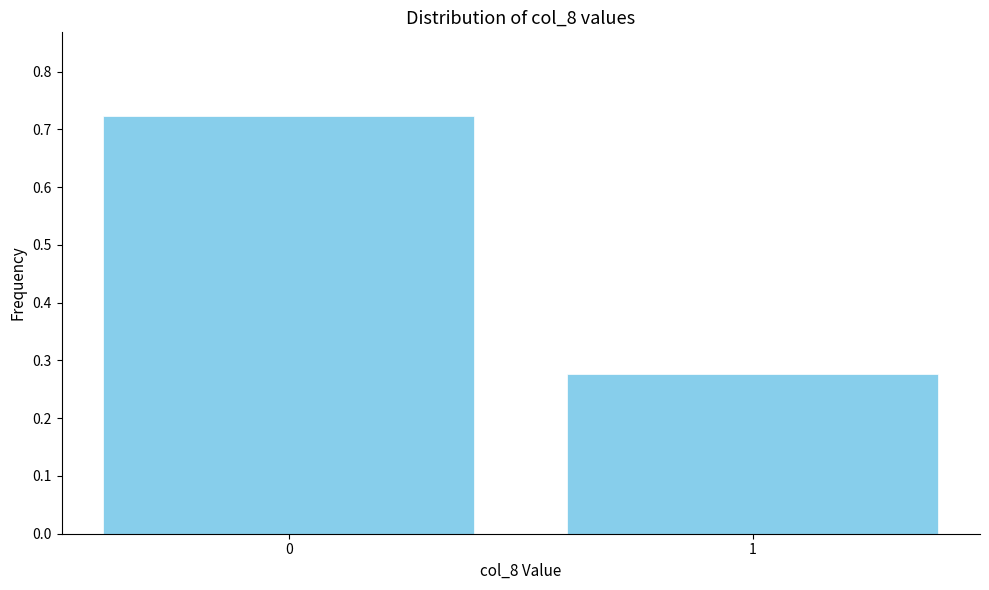

Rank the categories by value from lowest to highest.

1, 0